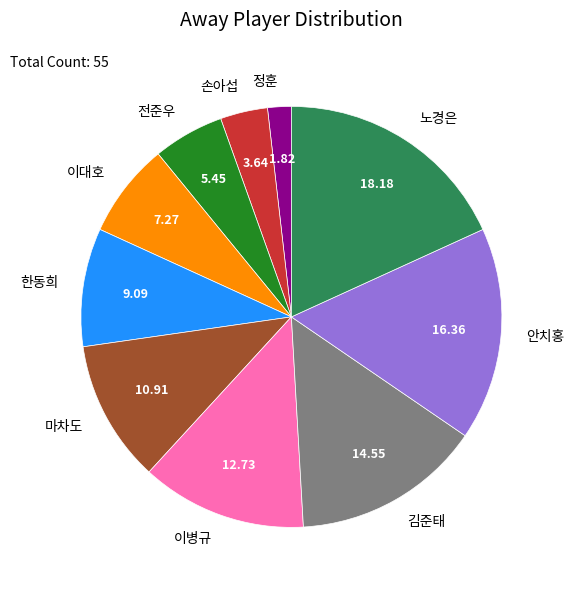

Rank the categories by value from highest to lowest.

노경은, 안치홍, 김준태, 이병규, 마차도, 한동희, 이대호, 전준우, 손아섭, 정훈